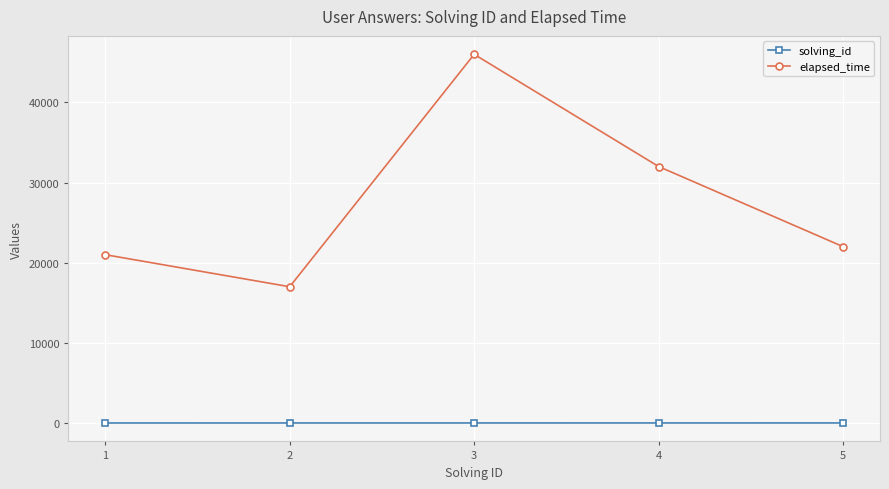

What value does the elapsed_time series have at 4?

32000